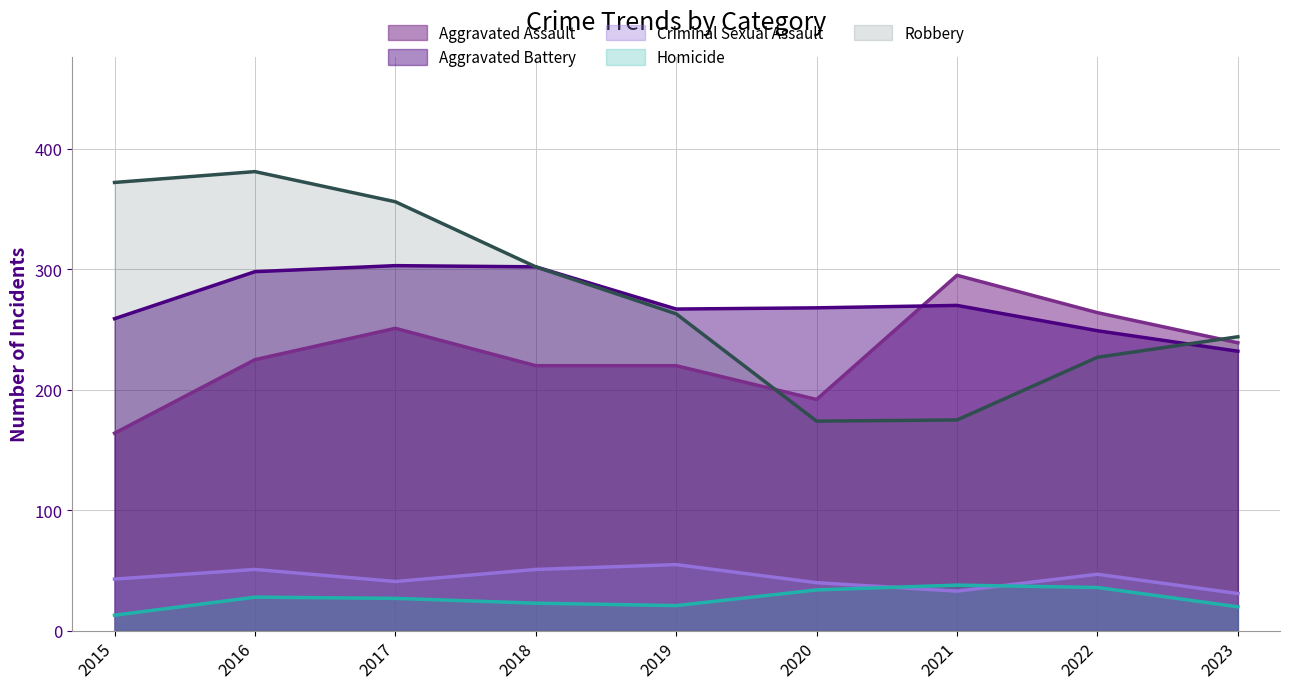

What is the value of the Aggravated Assault point at the 1st from the left?

164